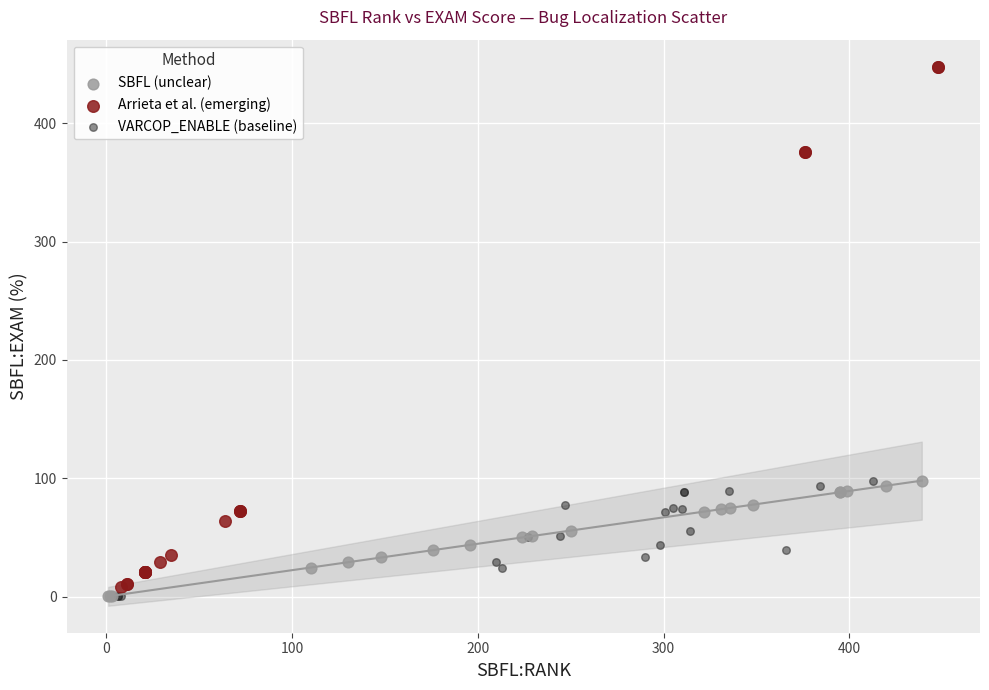

Which series has the largest Y range (max minus min)?

Arrieta et al. (emerging)